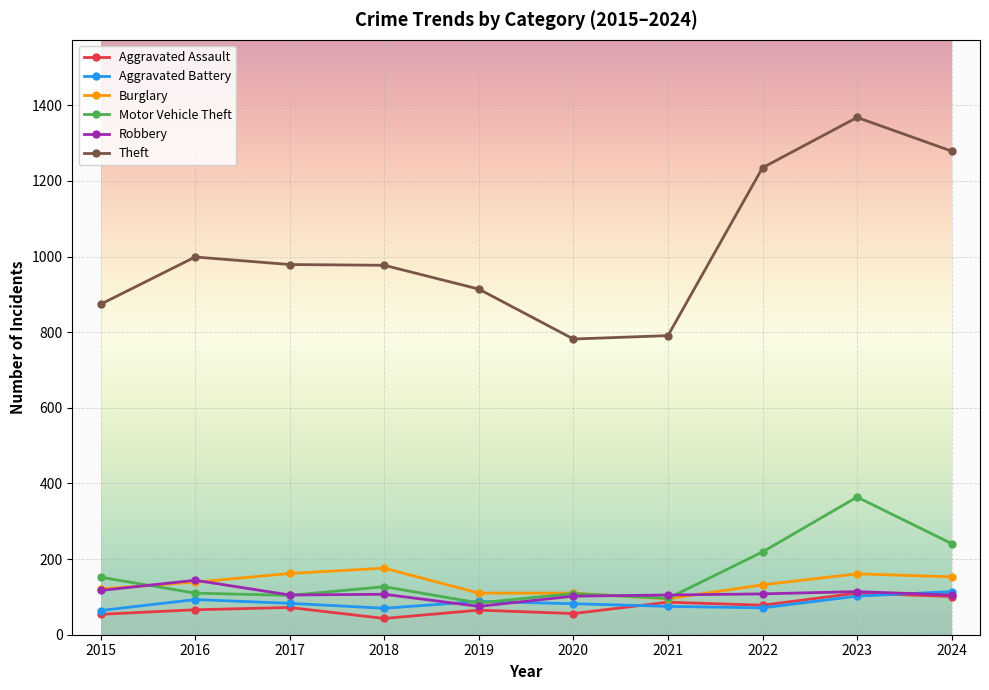

True or false: Theft and Aggravated Battery cross at least once.

False